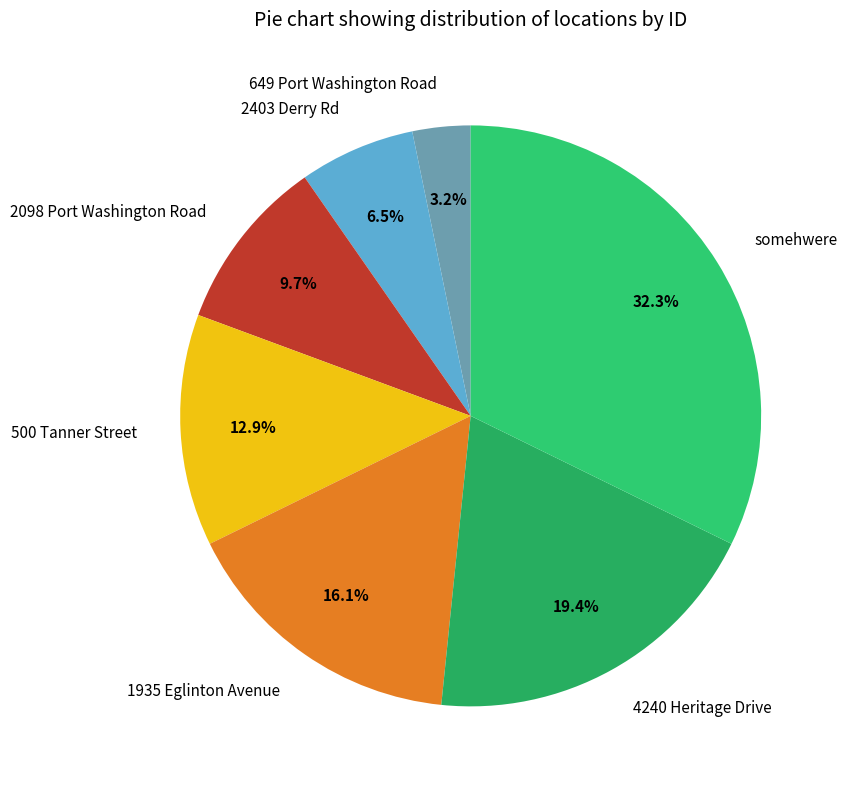

Does any single category account for the majority?

No